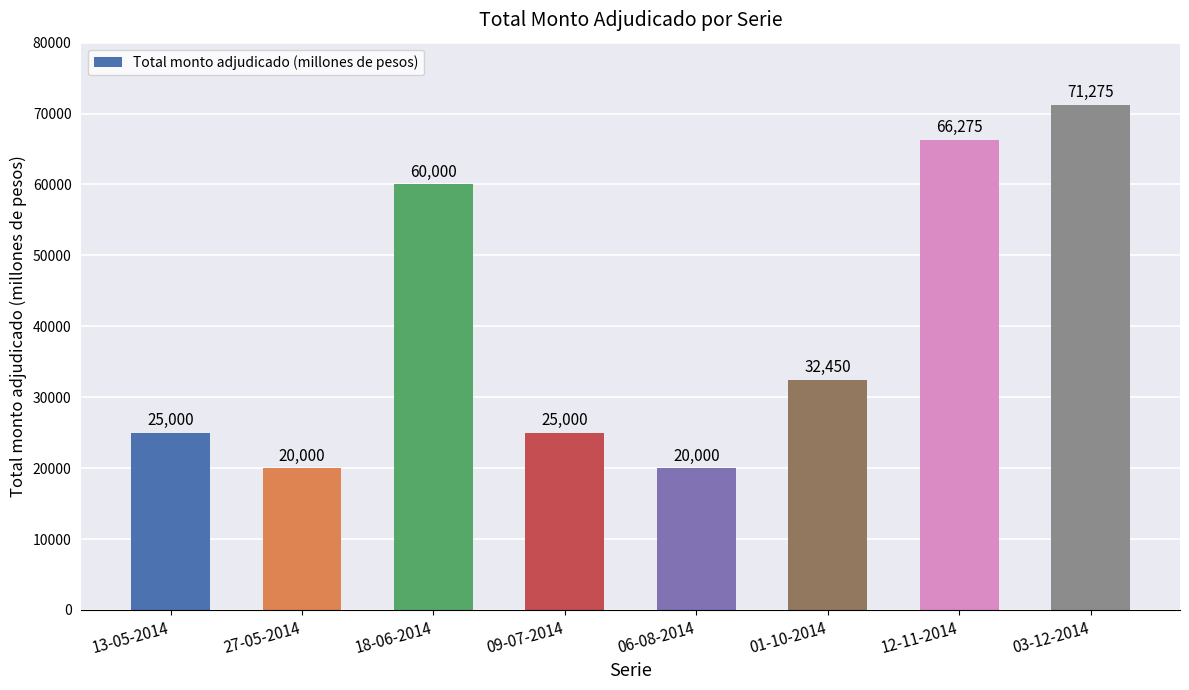

Reading right to left, list all the values displayed in this chart.

03-12-2014=71275	12-11-2014=66275	01-10-2014=32450	06-08-2014=20000	09-07-2014=25000	18-06-2014=60000	27-05-2014=20000	13-05-2014=25000